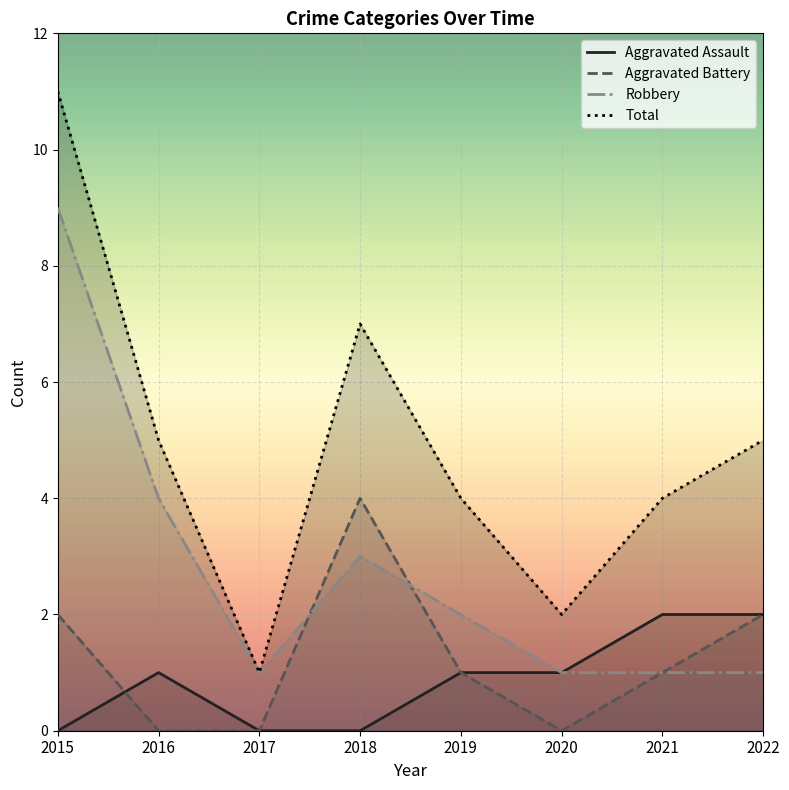

What is the value of the Aggravated Assault point at the 6th from the left?

1